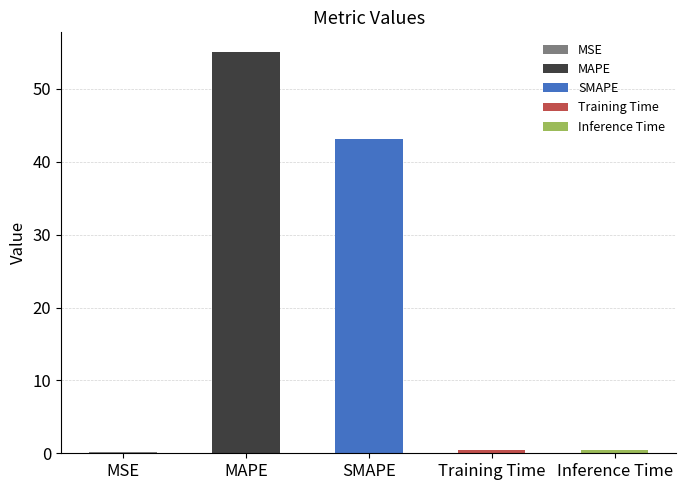

The chart shows a value of 0.6 at Training Time. True or false?

False